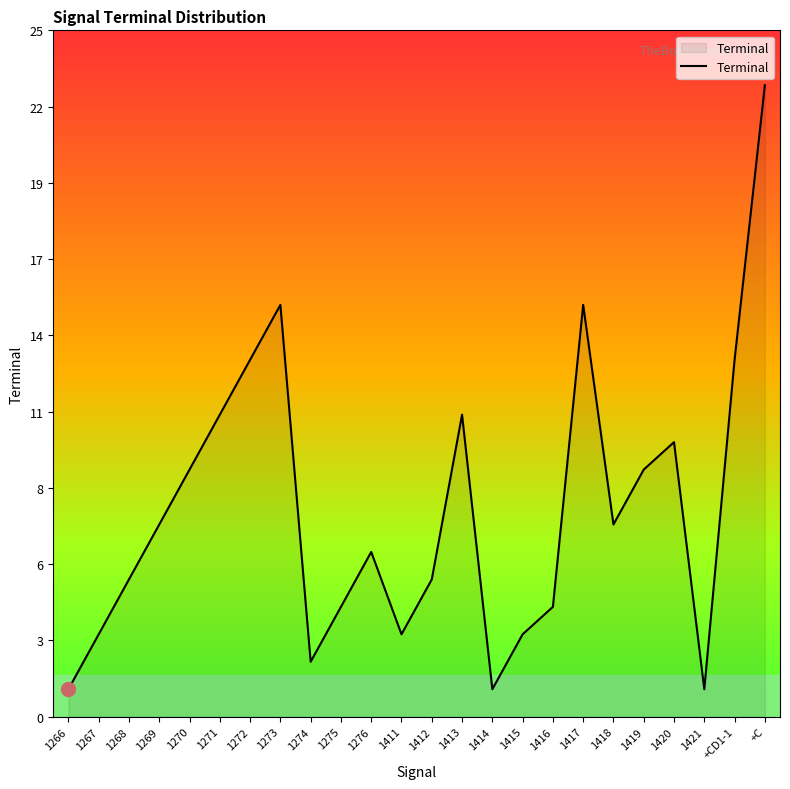

What is the value of the 4th point from the left?

7